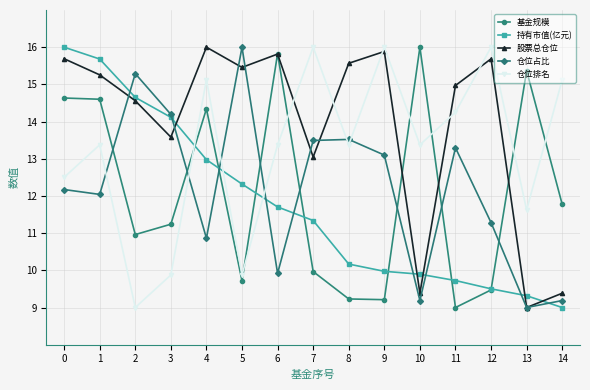

At 7, list the series in order from largest to smallest.

仓位排名, 仓位占比, 股票总仓位, 持有市值(亿元), 基金规模